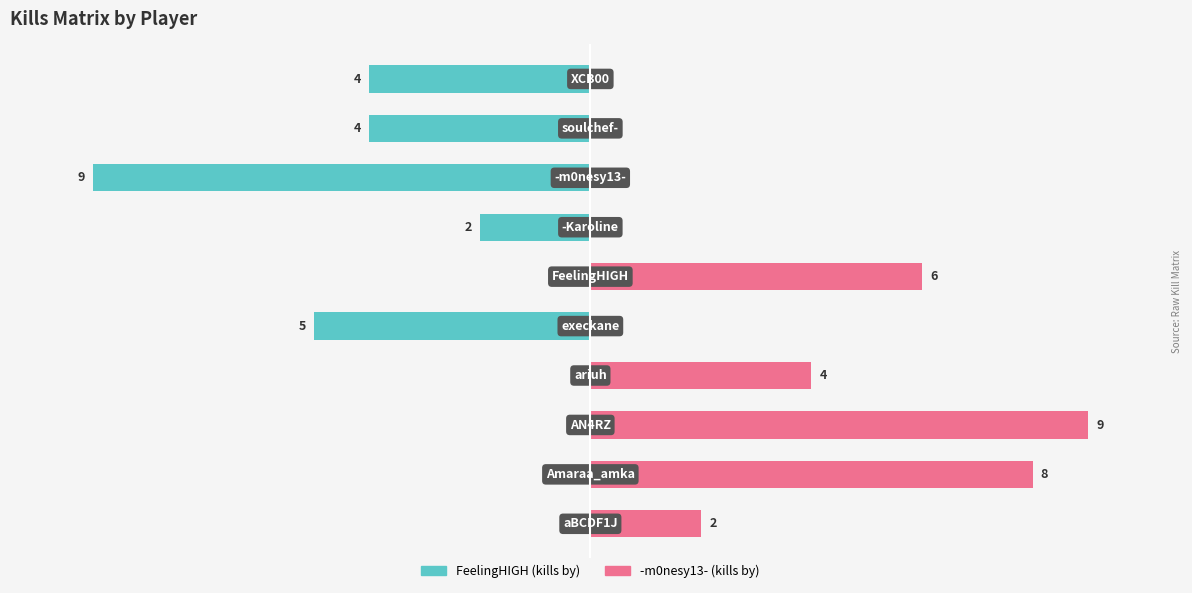

True or false: -m0nesy13- has a value of 0 at 9.

True